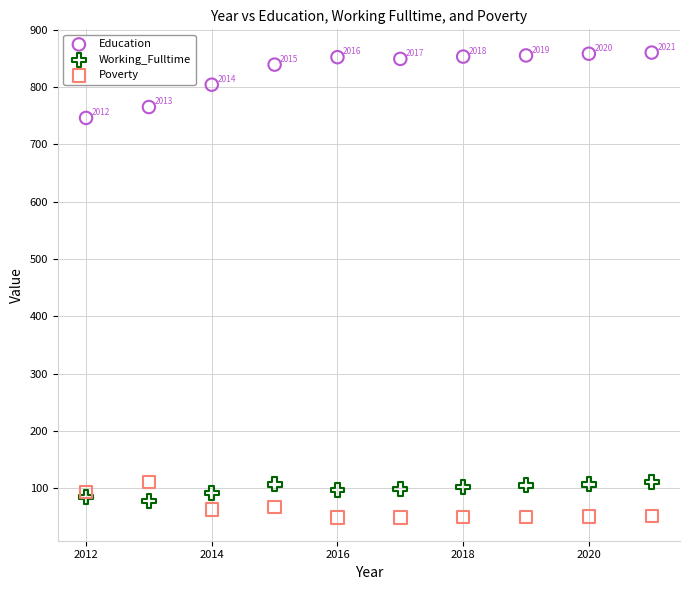

What are all the series names shown in the legend?

Education, Working_Fulltime, Poverty